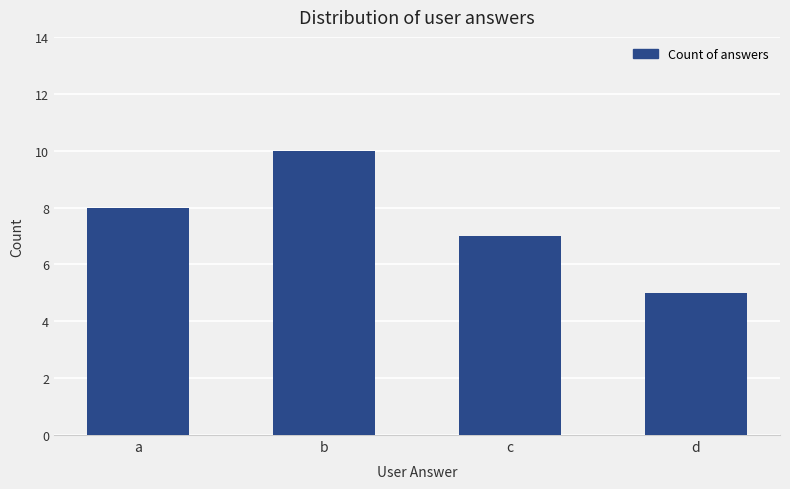

Rank the categories by value from highest to lowest.

b, a, c, d